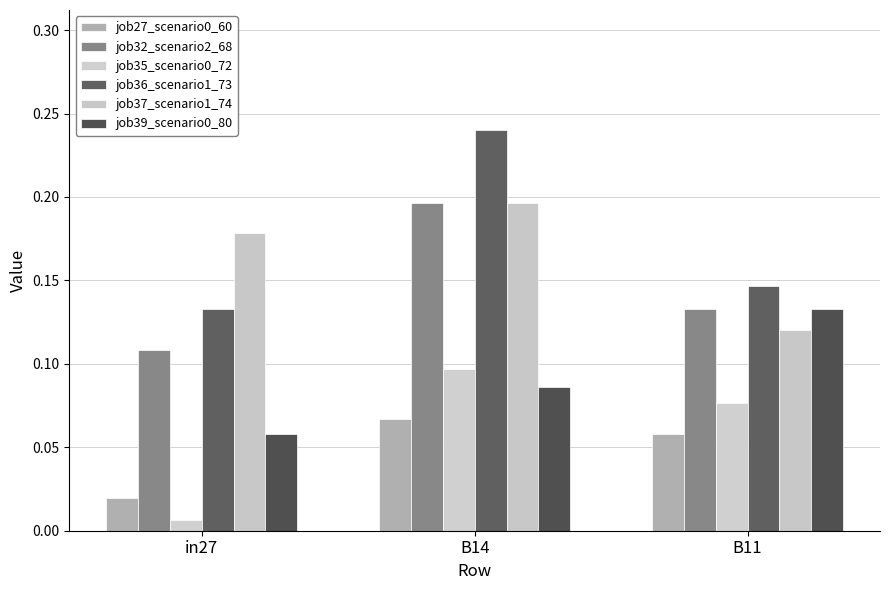

How many groups of bars are there?

3